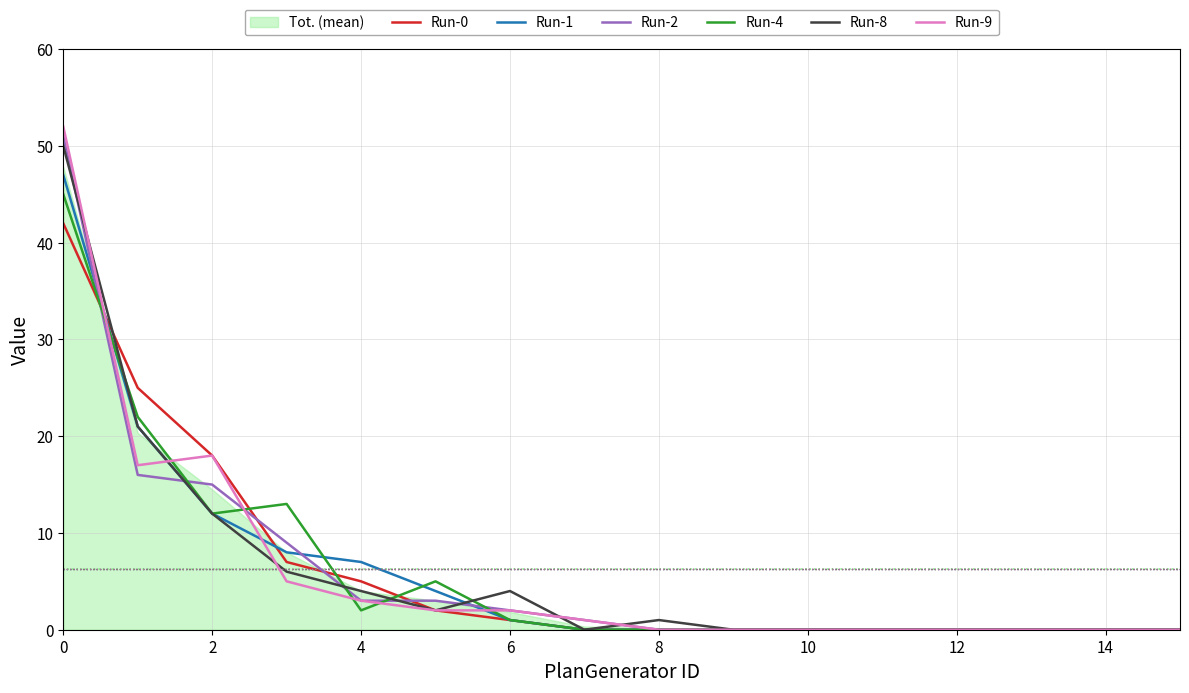

How many lines are shown in the chart?

6